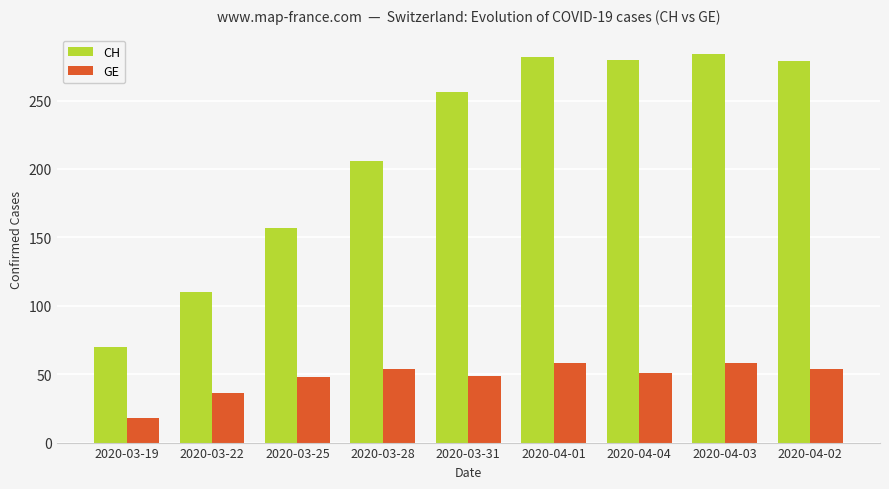

Which series changed the most between 2020-03-22 and 2020-03-28?

CH